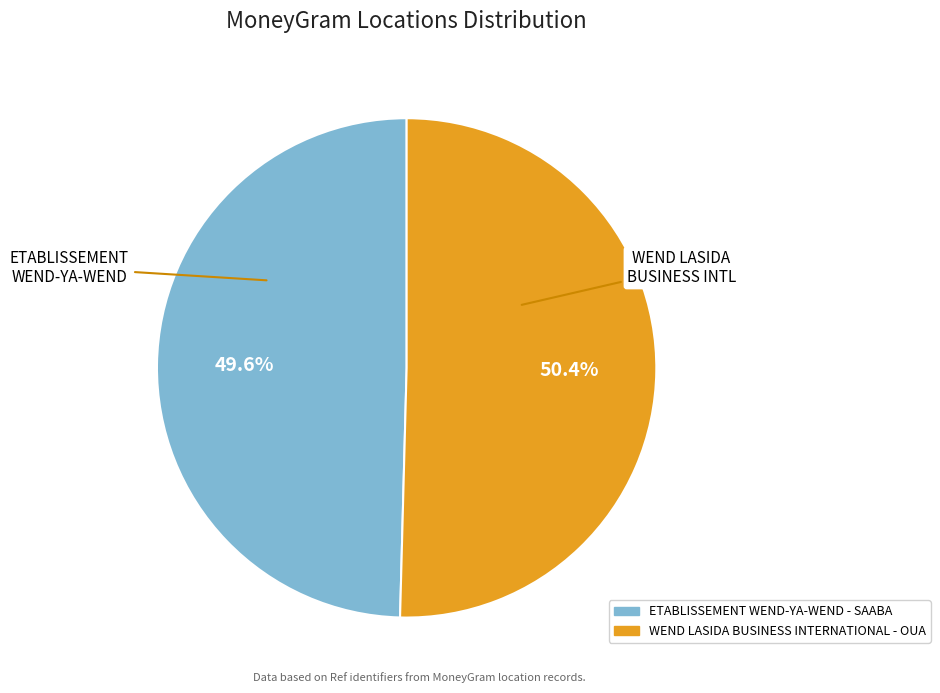

Approximately how many times larger is the value at WEND LASIDA BUSINESS INTERNATIONAL - OUA compared to ETABLISSEMENT WEND-YA-WEND - SAABA?

1.0